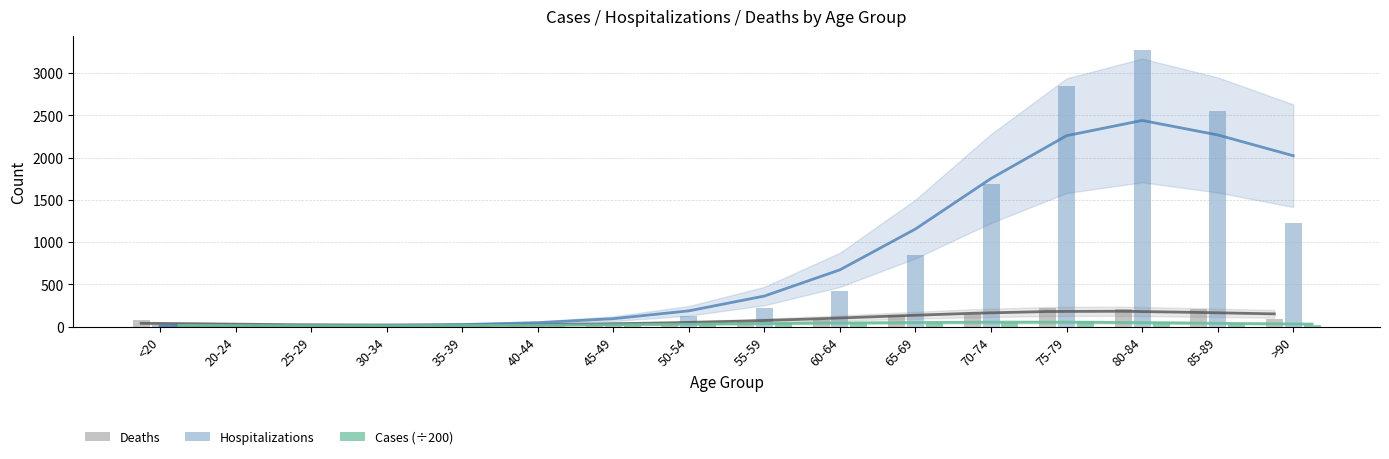

What is the average value of the Cases (÷200) series?

31.7